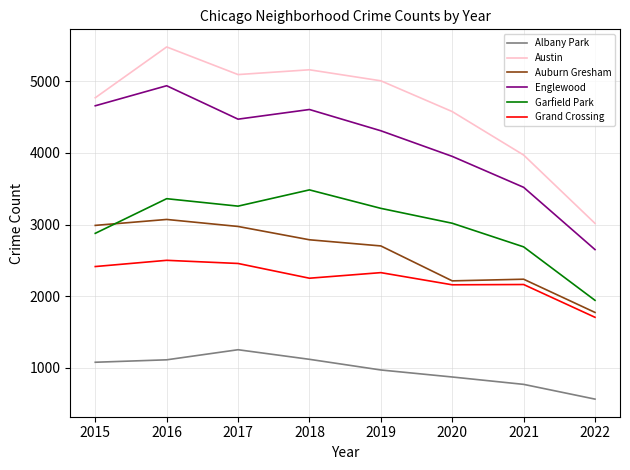

Where is the first local maximum for Albany Park?

2017